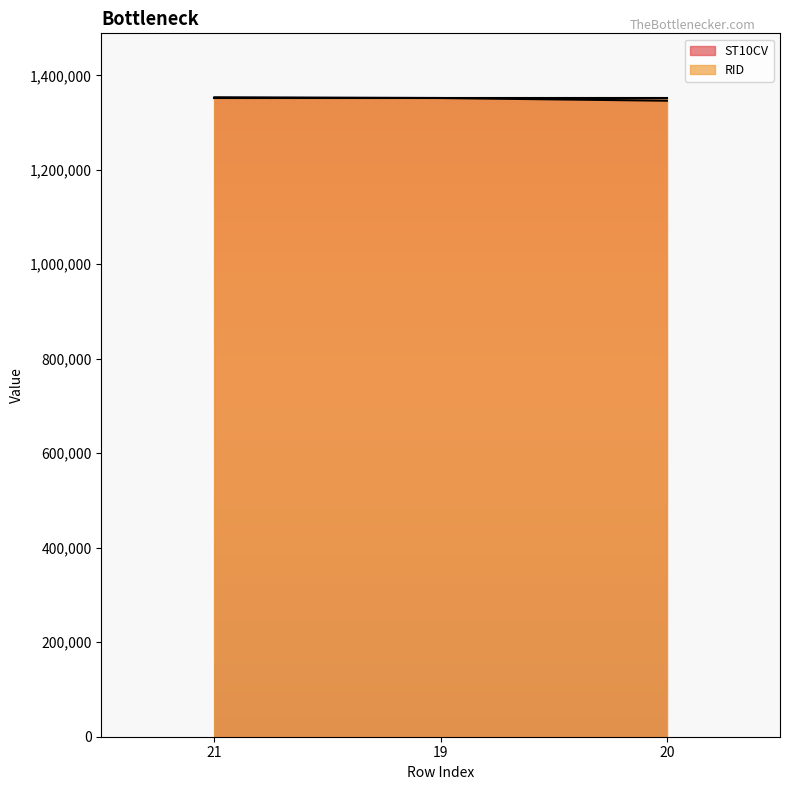

Rank the categories by value from lowest to highest.

20, 19, 21